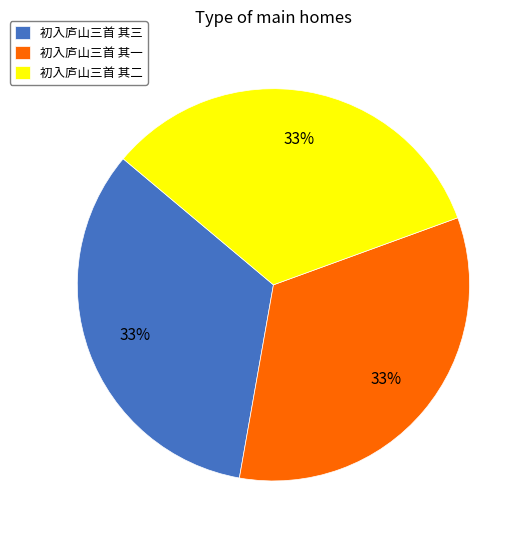

Is there any slice that represents more than half of the pie?

No